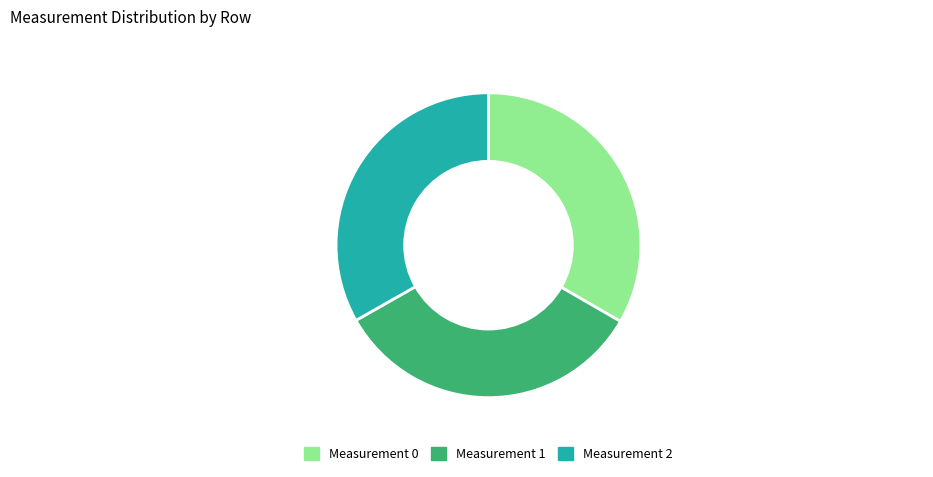

How many slices are in this pie chart?

3